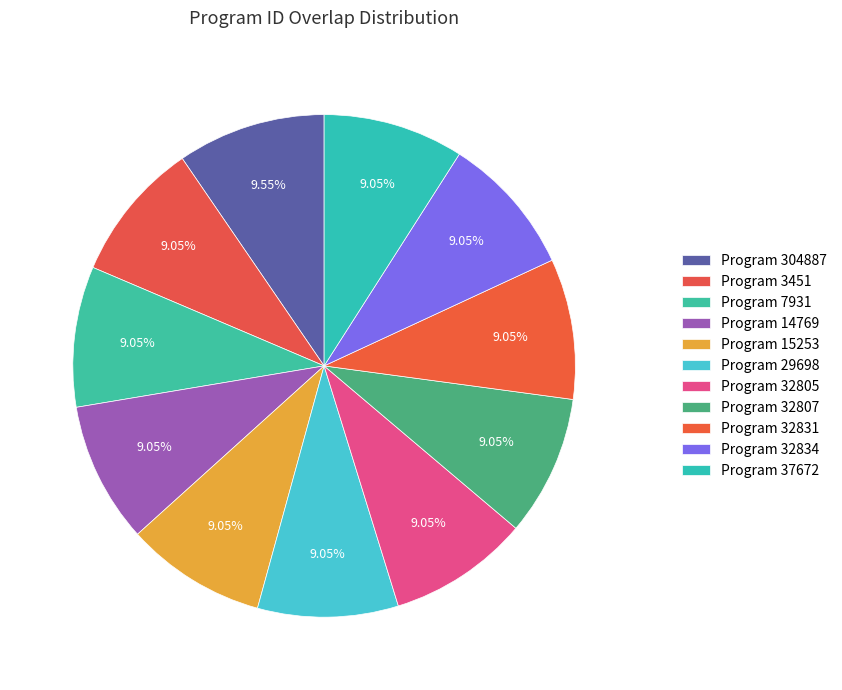

What is the smallest slice in the pie chart?

3451